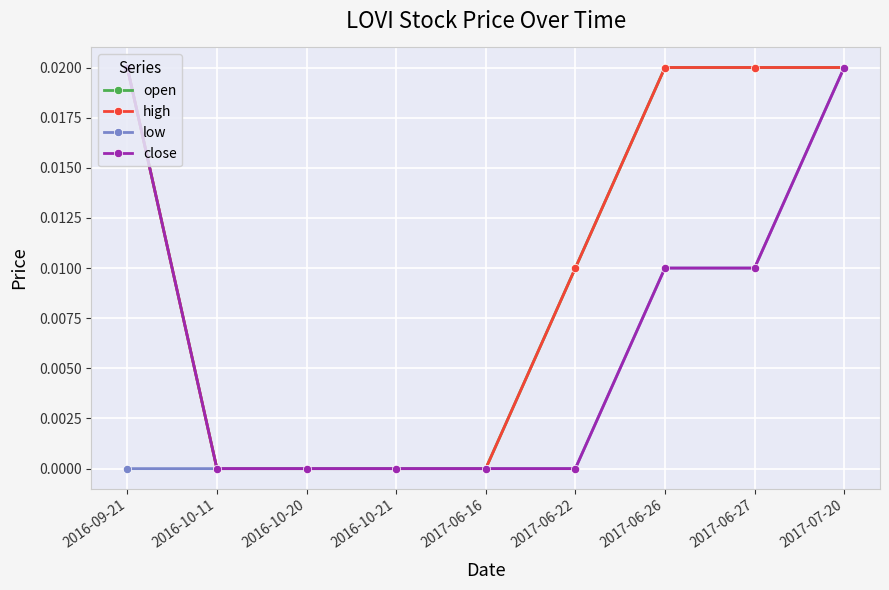

How many data points in high are above 0?

5